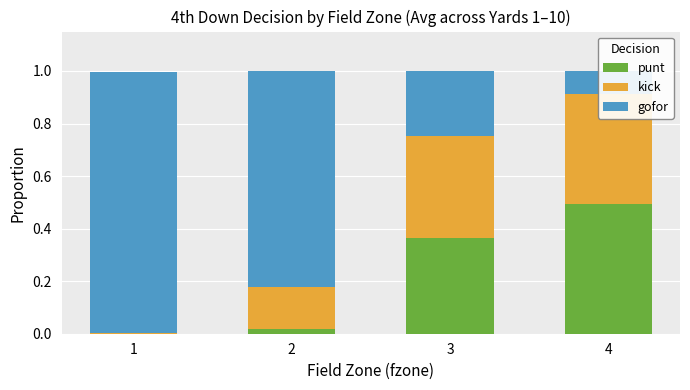

Is it true that punt equals 0.4 at 3?

True